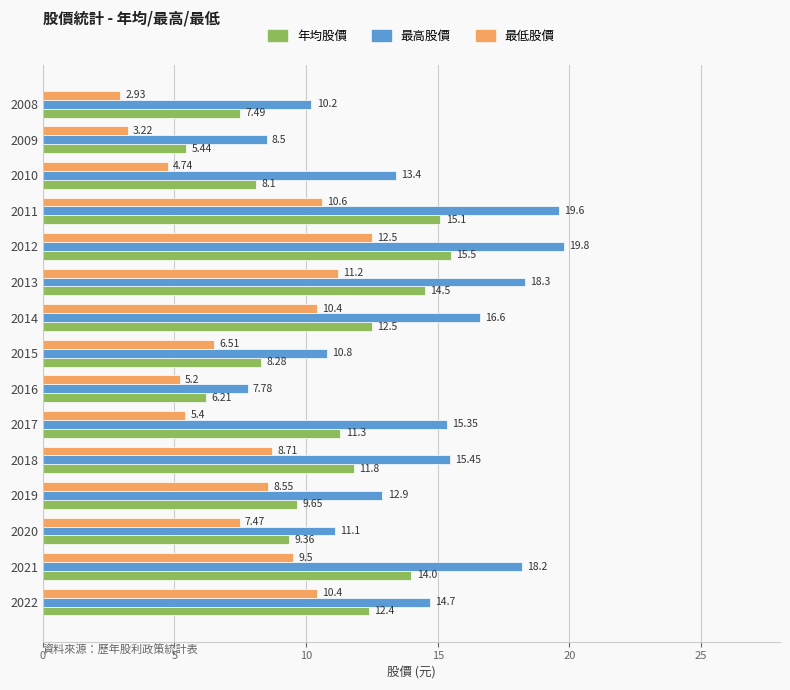

Which series changed the most between 2022 and 2012?

最高股價